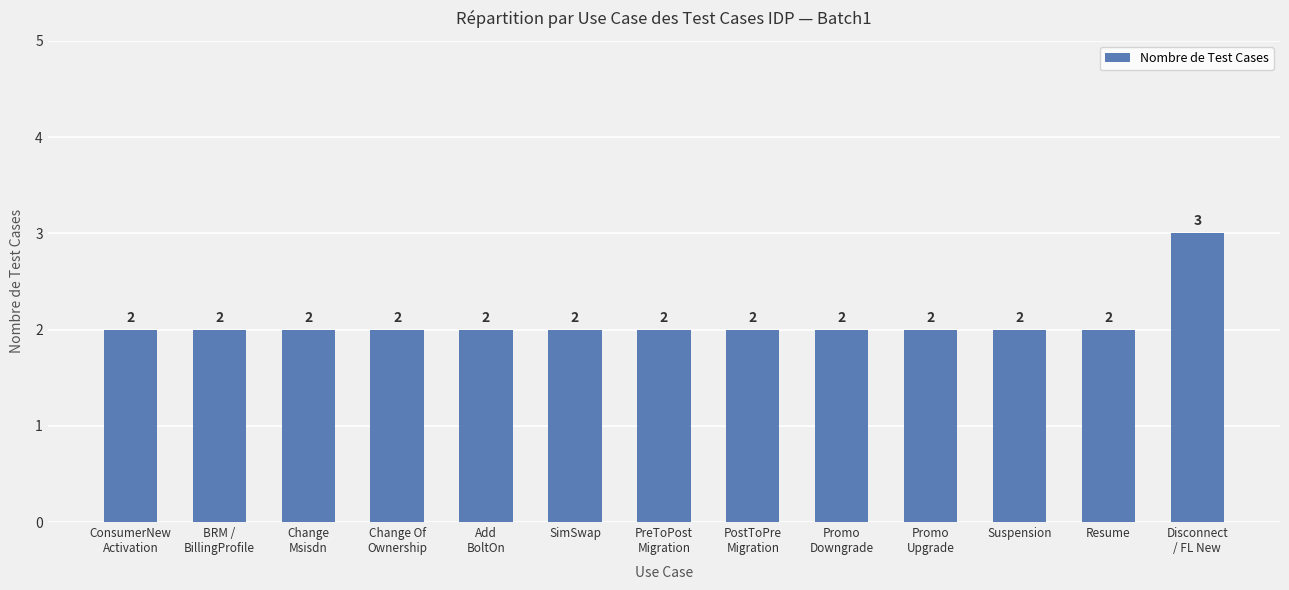

What is the label of the 6th bar from the right?

PostToPre
Migration